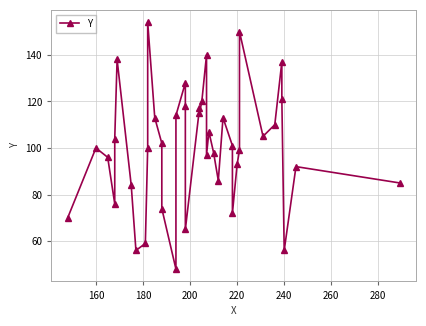

Does the chart have visible grid lines?

Yes